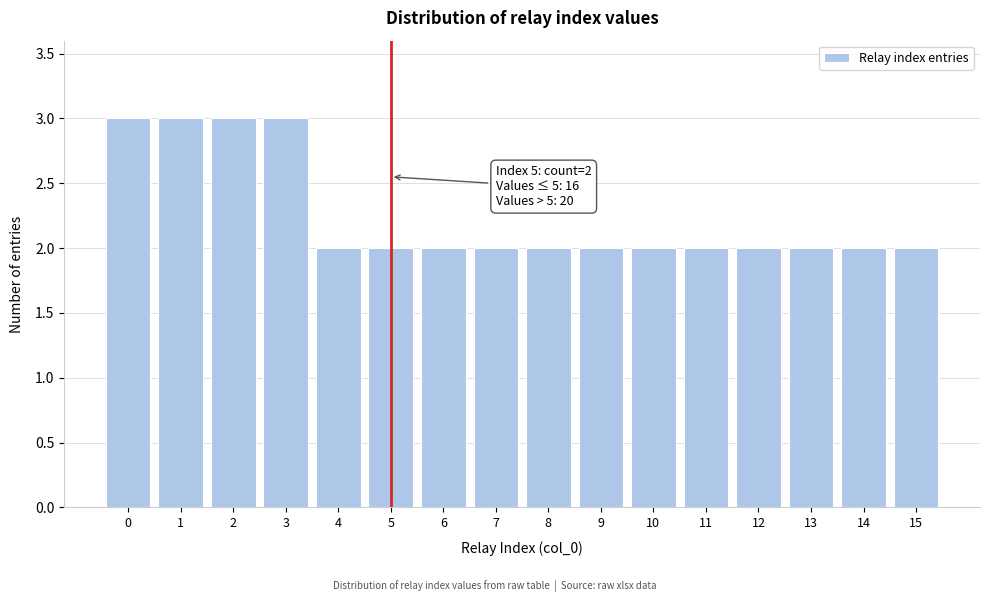

Reading left to right, list all the values displayed in this chart.

0=3	1=3	2=3	3=3	4=2	5=2	6=2	7=2	8=2	9=2	10=2	11=2	12=2	13=2	14=2	15=2